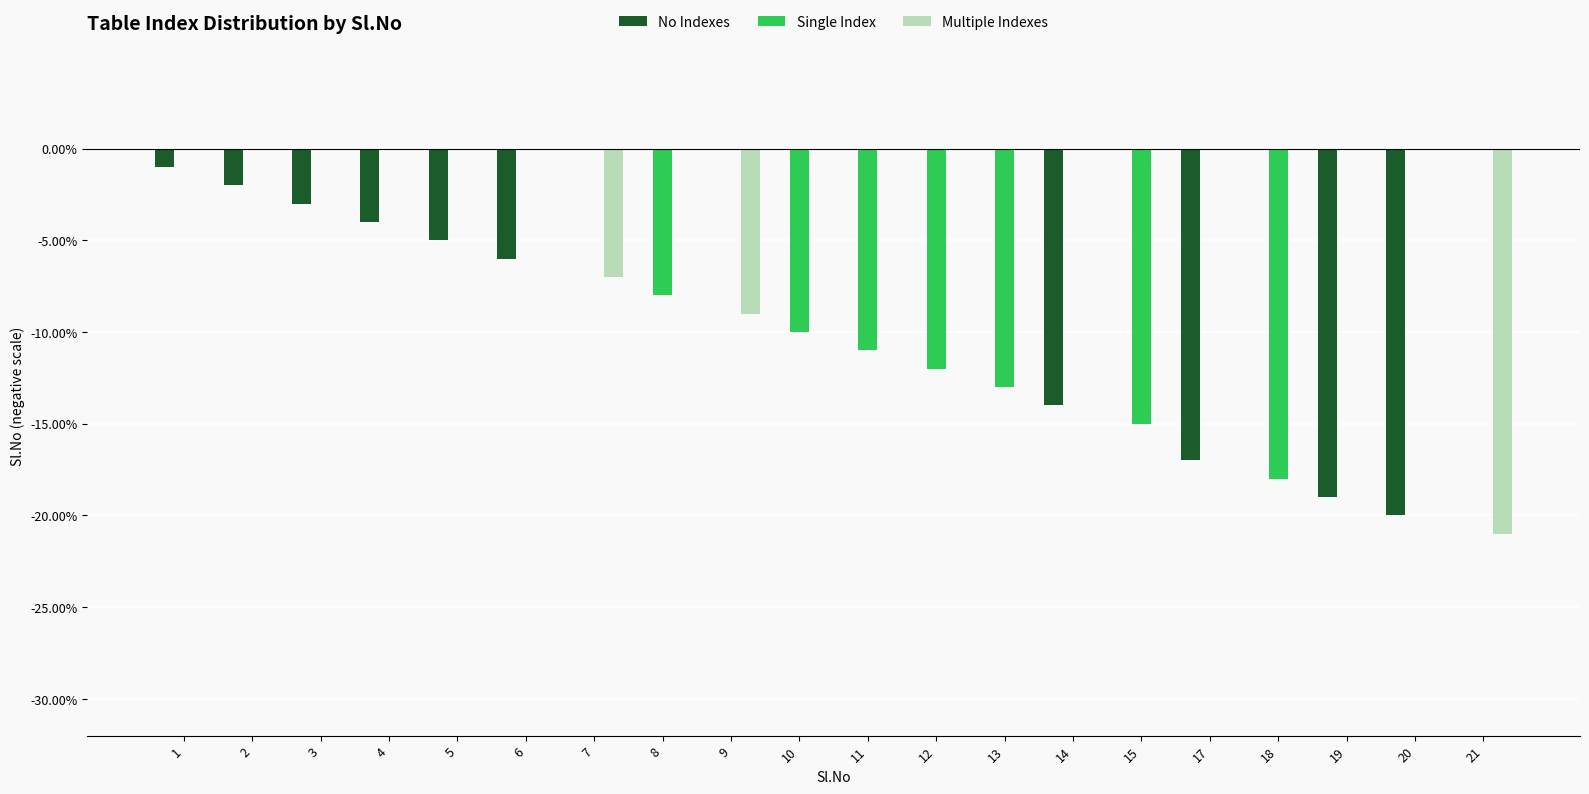

How many data points does each series have?

20